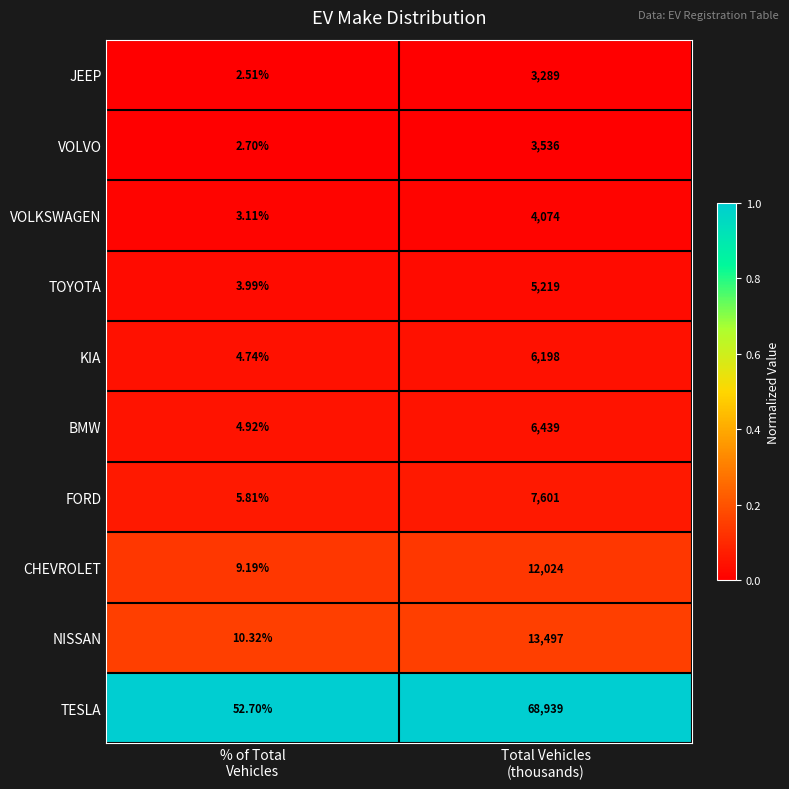

Which series has the largest range (max minus min)?

TESLA